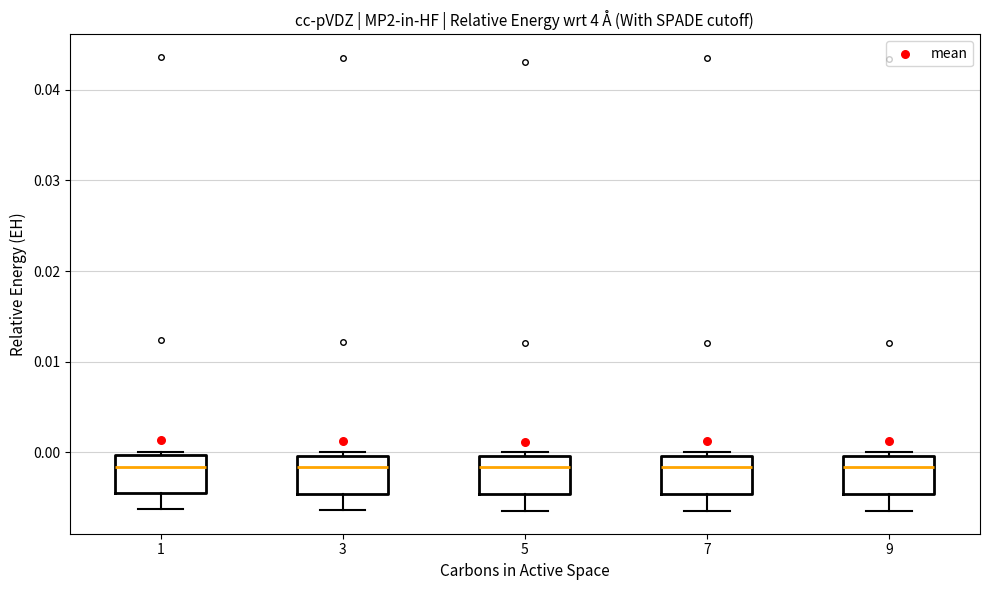

Reading left to right, read every box against the y-axis: the position of its median line, the range the box covers, and the ends of its whiskers. The values are not printed on the chart, so give them approximately, as read against the axis.

1: median -0.002, box -0.005 to 0.000, whiskers -0.006 to 0.000 (just above the box's upper edge)
3: median -0.002, box -0.005 to 0.000, whiskers -0.006 to 0.000 (just above the box's upper edge)
5: median -0.002, box -0.005 to 0.000, whiskers -0.006 to 0.000 (just above the box's upper edge)
7: median -0.002, box -0.005 to 0.000, whiskers -0.006 to 0.000 (just above the box's upper edge)
9: median -0.002, box -0.005 to 0.000, whiskers -0.006 to 0.000 (just above the box's upper edge)